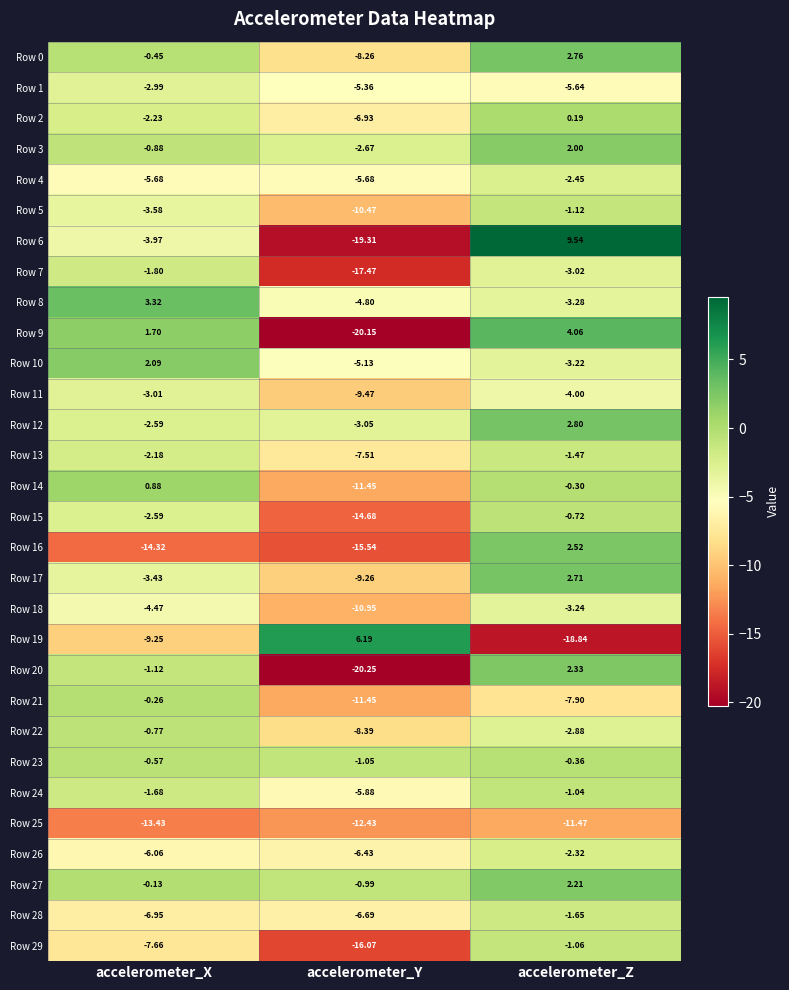

Is the value of Row 24 at accelerometer_X greater than the value of Row 25 at accelerometer_X?

Yes